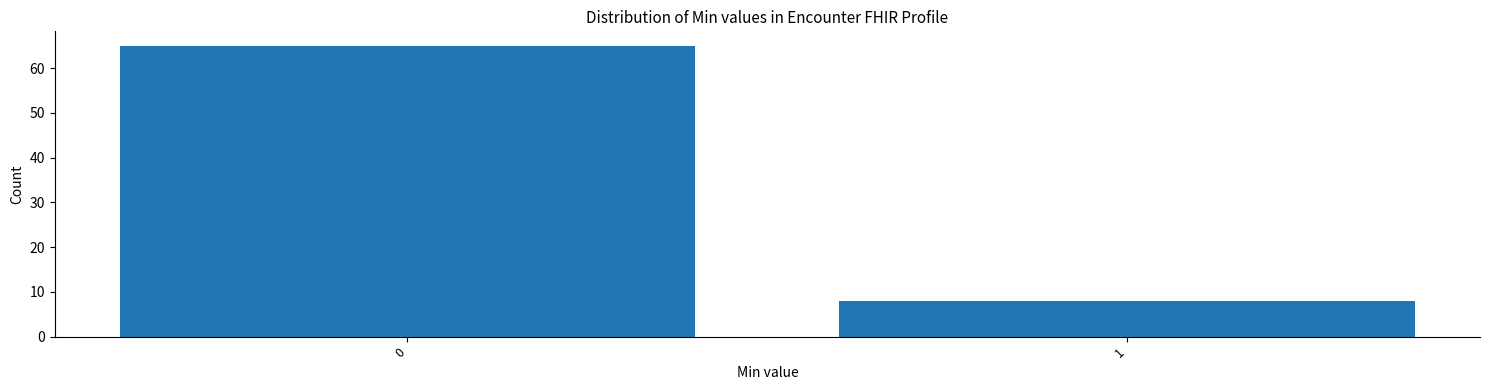

Reading left to right, list all the values displayed in this chart.

65	8